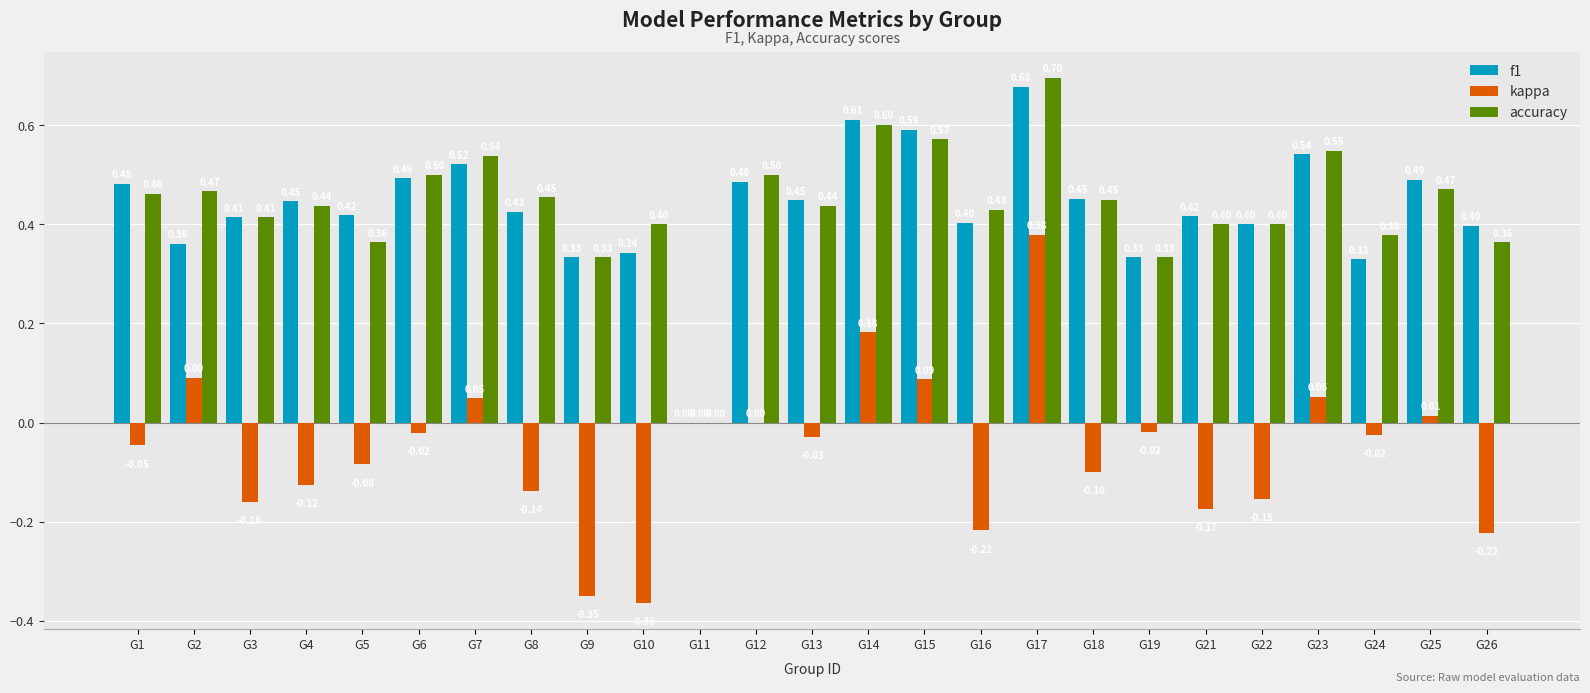

What are all the series names shown in the legend?

f1, kappa, accuracy